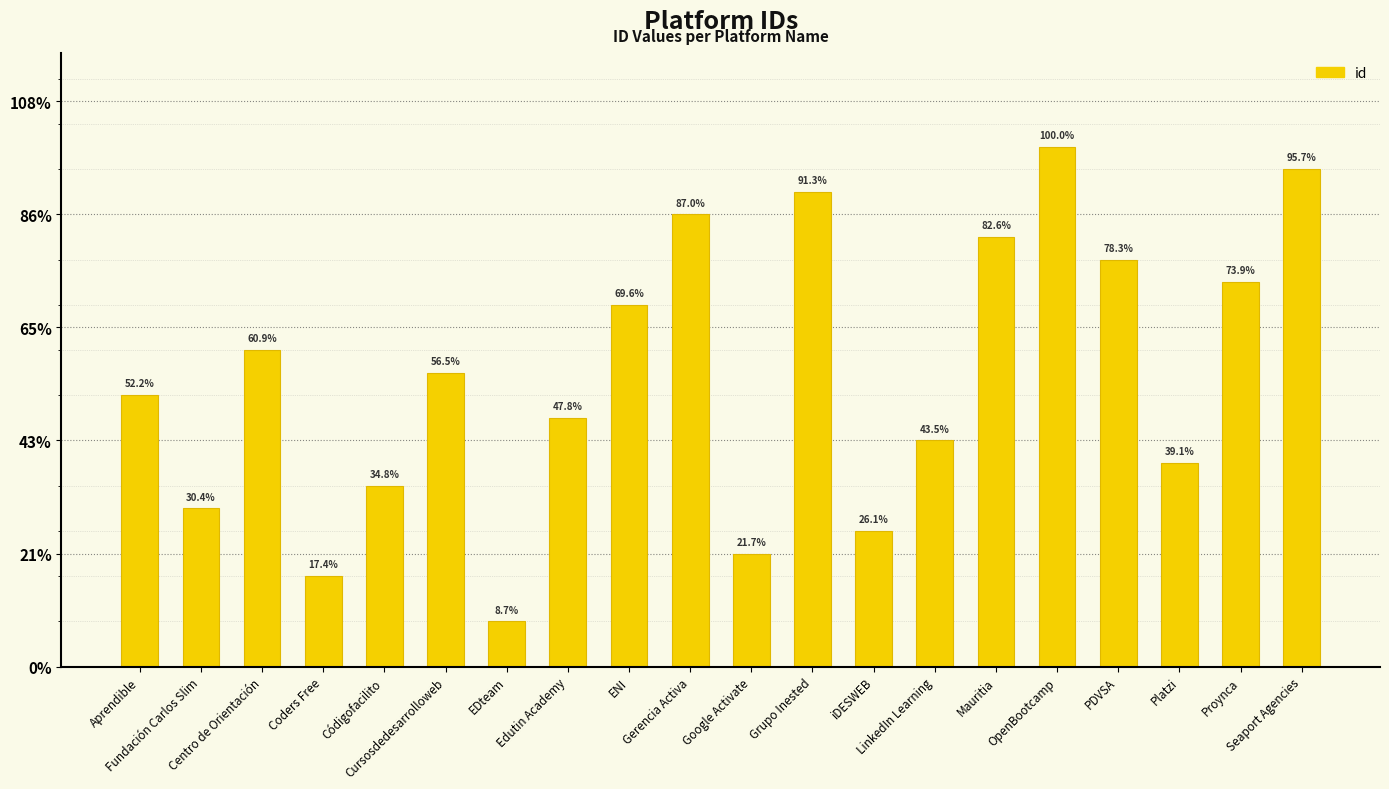

The chart shows a value of 5 at Platzi. True or false?

False